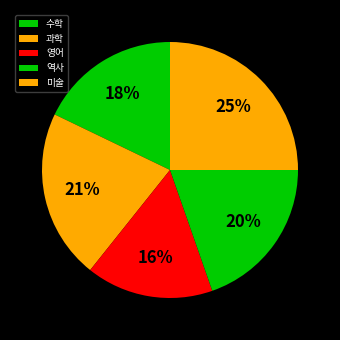

Count the number of slices in the pie.

5